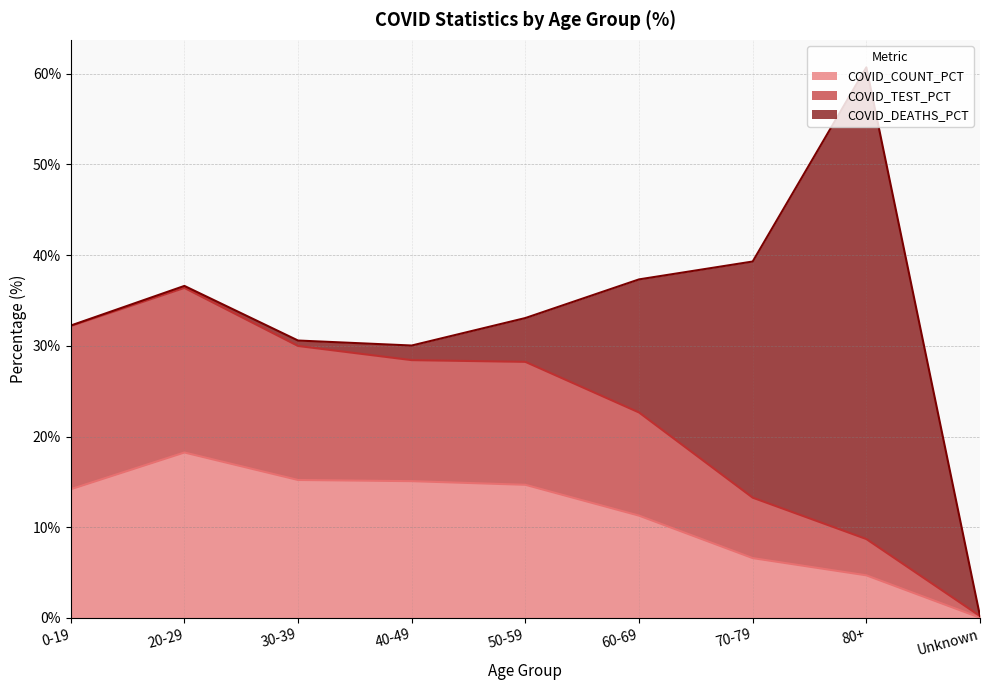

Where does the COVID_COUNT_PCT series first go above 14?

0-19